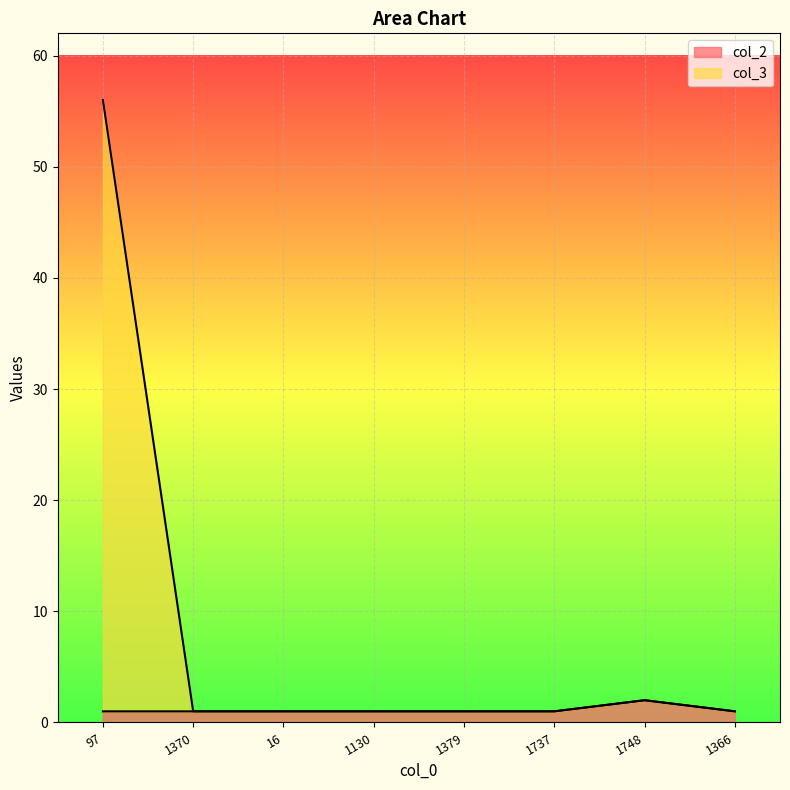

What position from the right is 97?

8